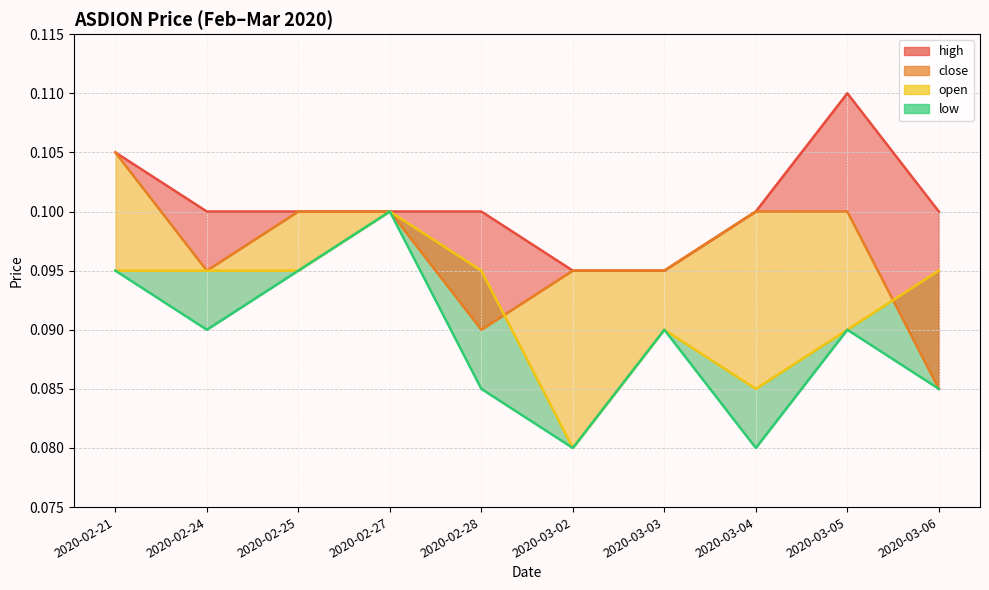

Which has a higher value, 2020-03-04 or 2020-03-02?

2020-03-04